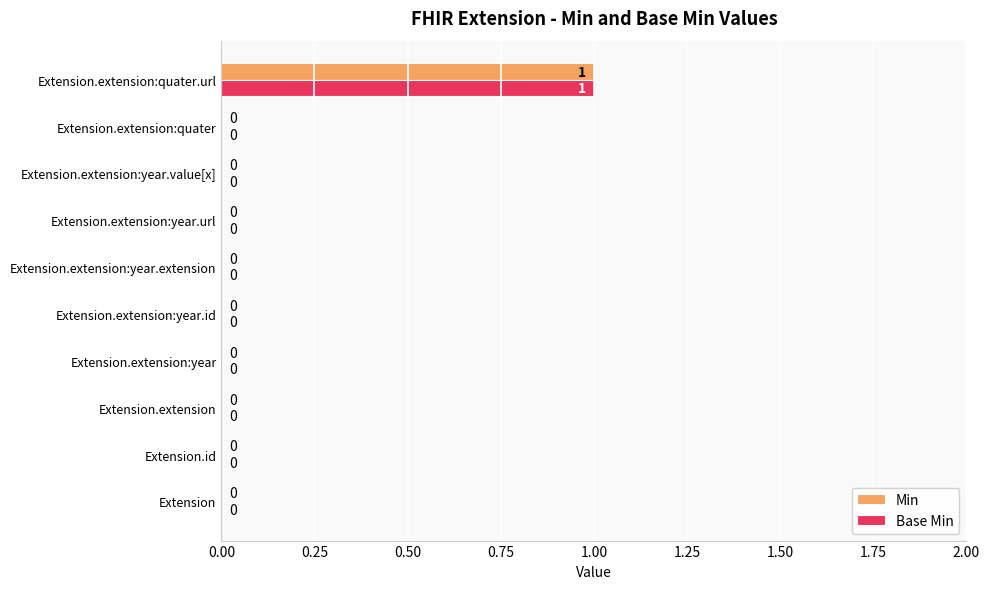

Is the value of Base Min at Extension.extension:year greater than the value of Min at Extension.extension:quater.url?

No